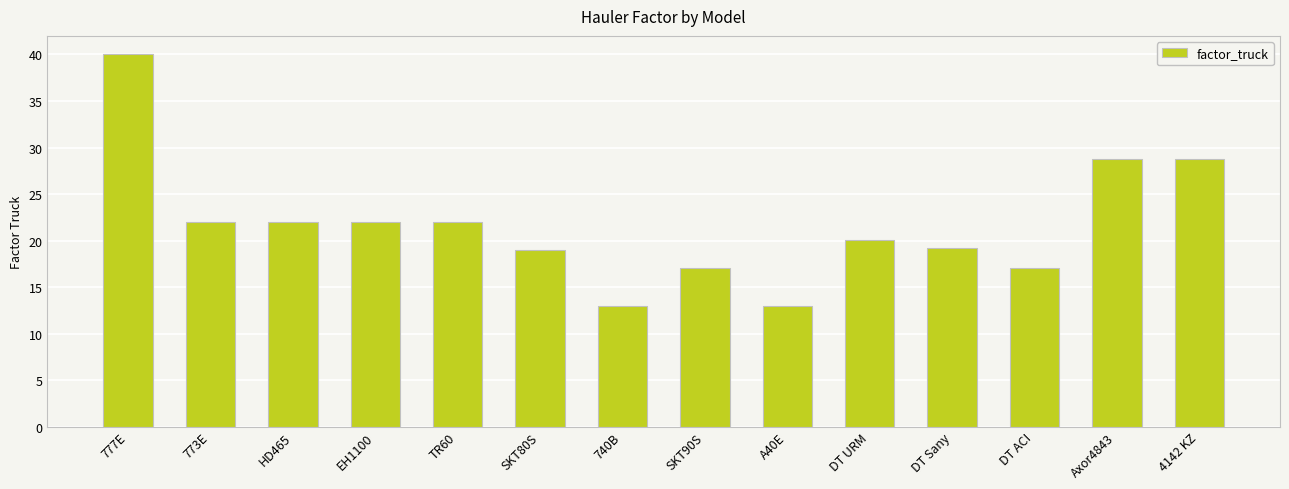

What is the value of the 11th bar from the left?

19.2